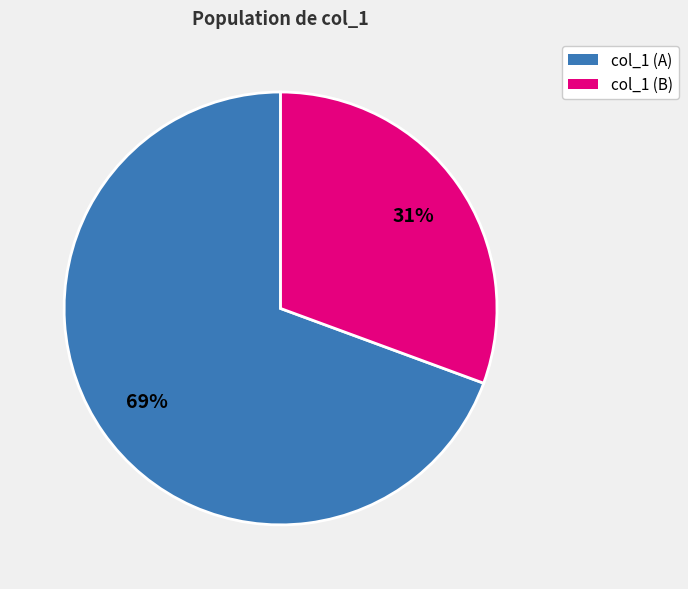

How many segments does this pie chart have?

2